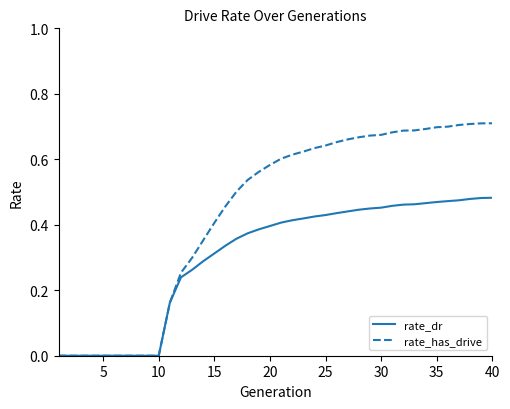

How many lines are shown in the chart?

2